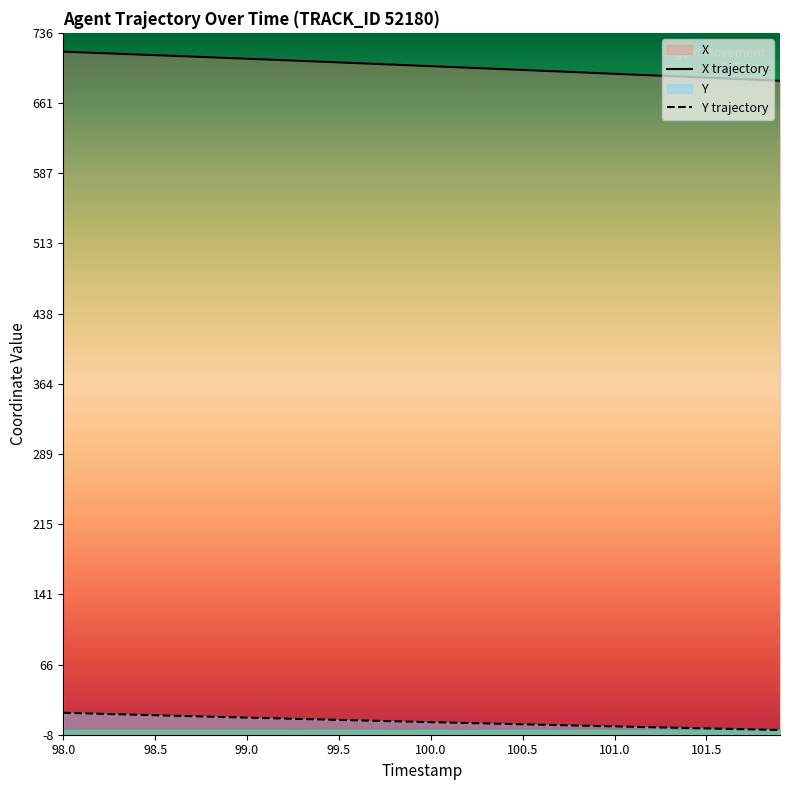

True or false: X trajectory and Y trajectory cross at least once.

False